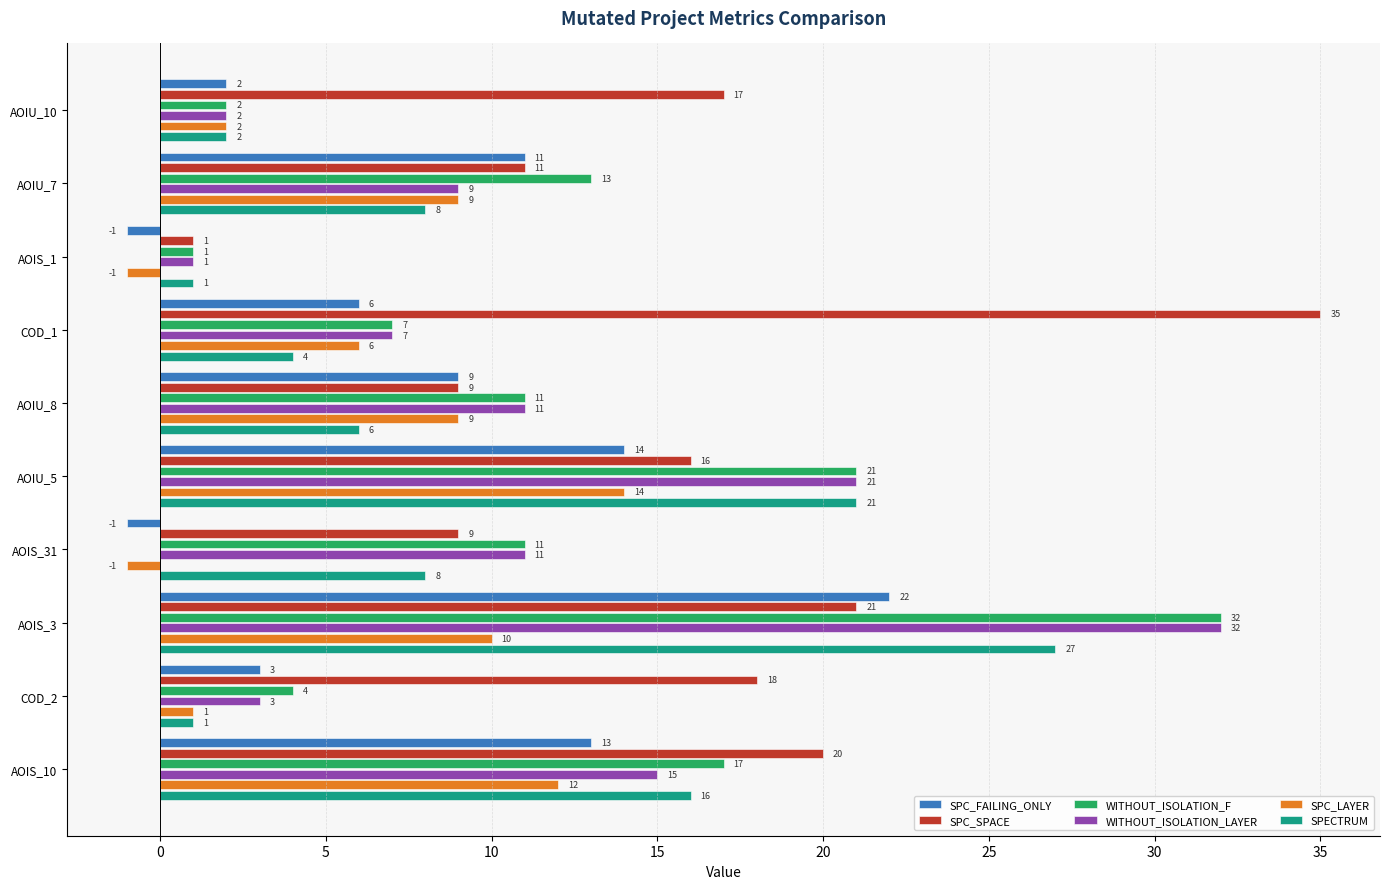

The SPC_FAILING_ONLY series shows 5 at AOIU_8. True or false?

False